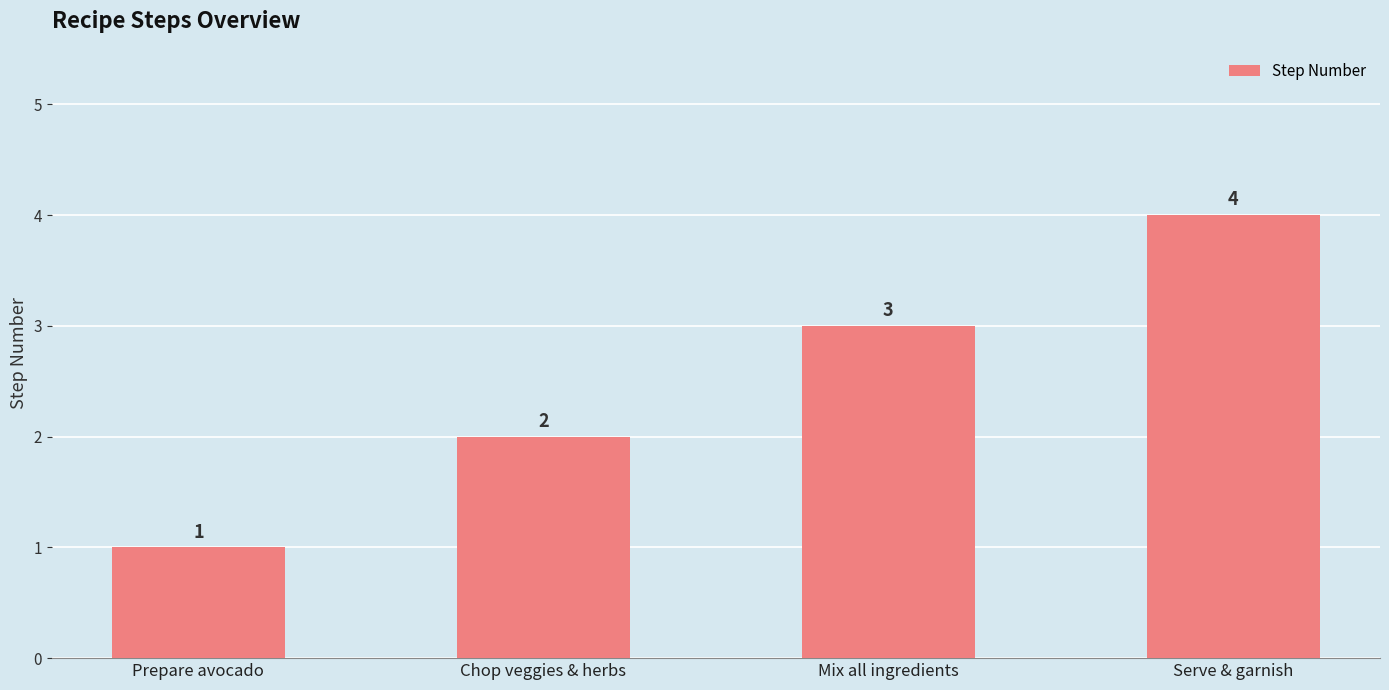

The chart shows a value of 5 at Mix all ingredients. True or false?

False